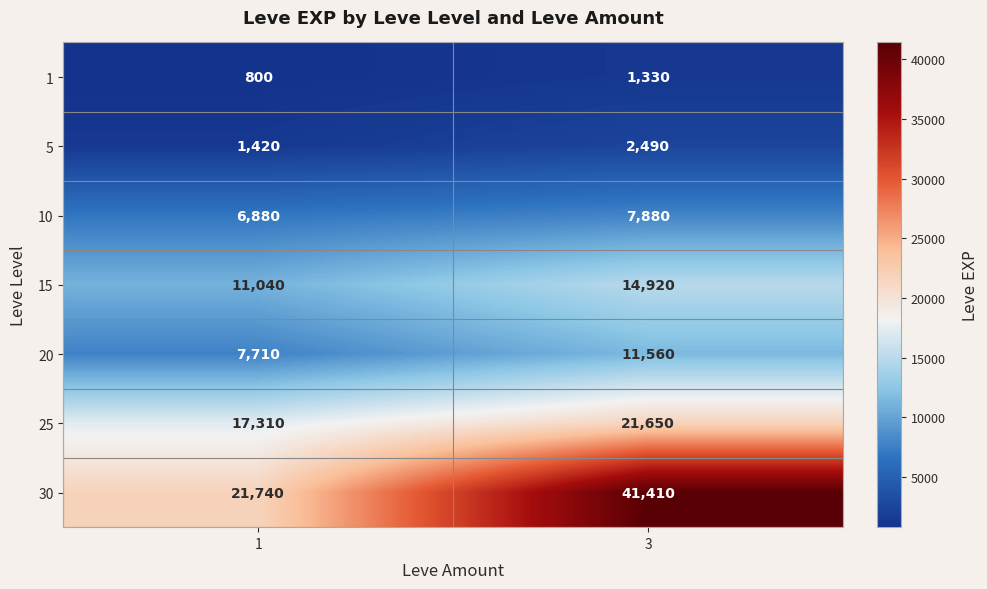

Reading right to left, extract all data points from this chart.

1: 3=1330	1=800
5: 3=2490	1=1420
10: 3=7880	1=6880
15: 3=14920	1=11040
20: 3=11560	1=7710
25: 3=21650	1=17310
30: 3=41410	1=21740